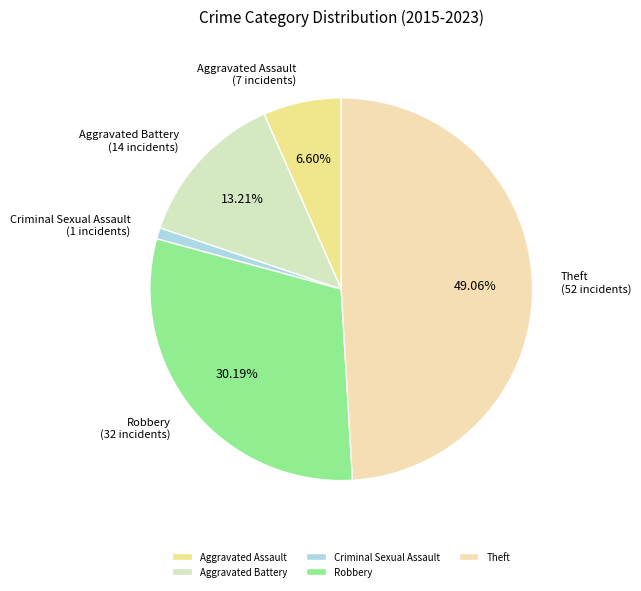

What percentage is the Criminal Sexual Assault slice, to the nearest percent?

1%